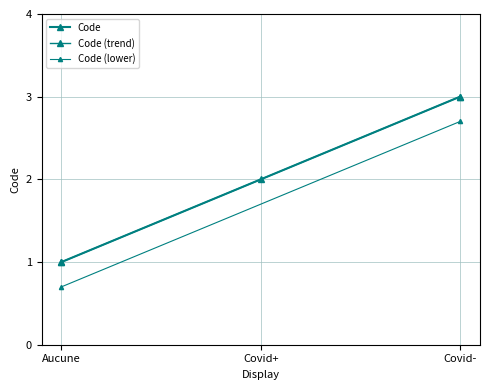

What is the change in value from Aucune to Covid+?

+1